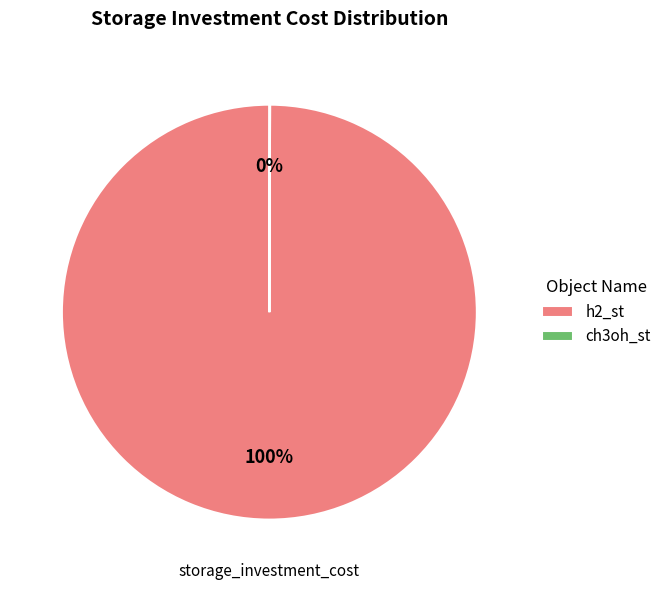

The h2_st slice represents 100% of the pie. True or false?

True